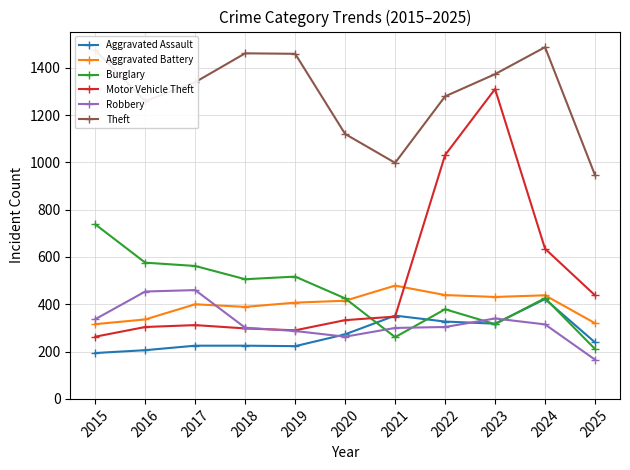

Is the value of Robbery at 2025 greater than the value of Motor Vehicle Theft at 2024?

No